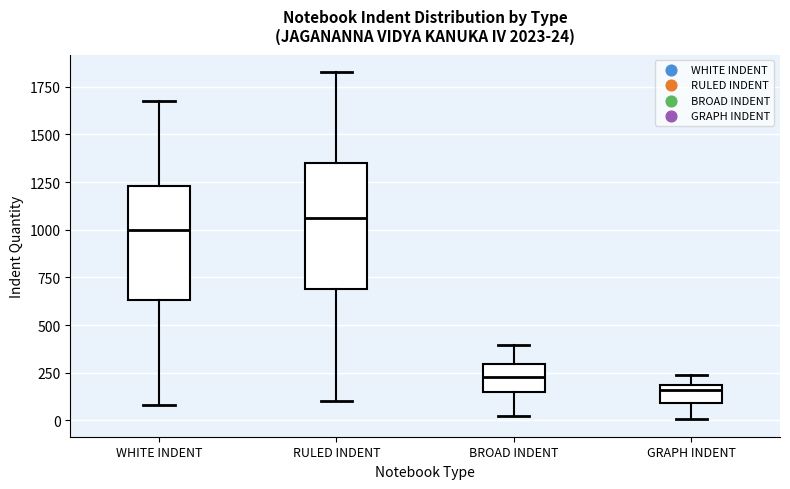

Which box is the tallest, from its lower edge to its upper edge?

RULED INDENT